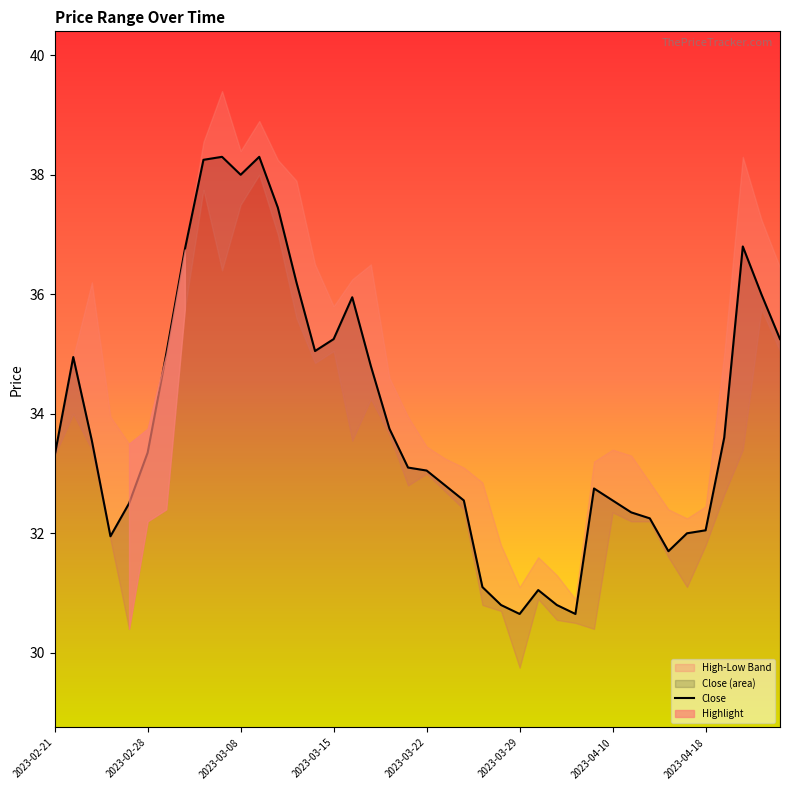

True or false: the data shows 33.8 at 18.

True